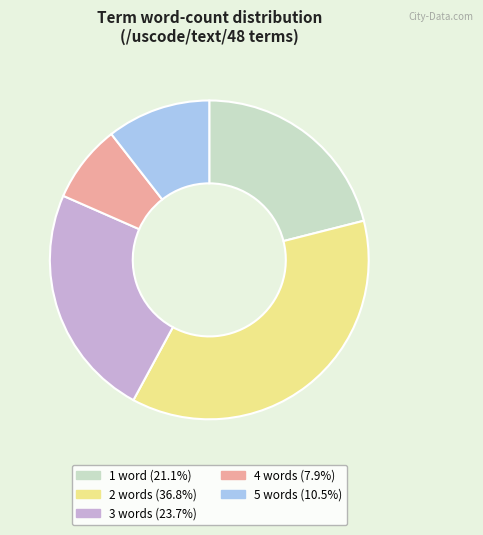

Is there a majority slice in this chart?

No